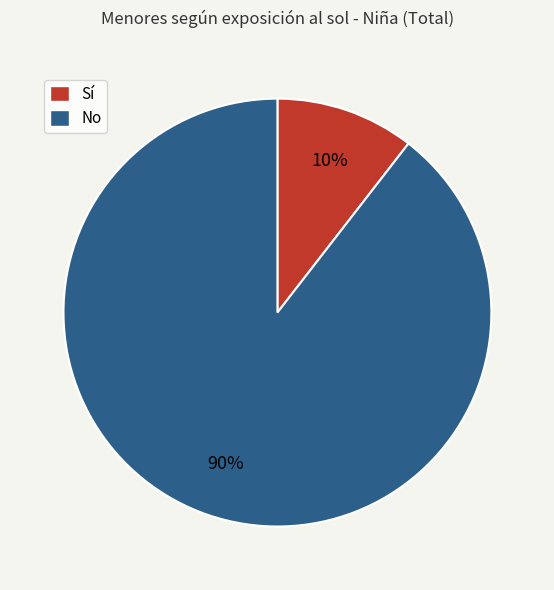

How many slices are in this pie chart?

2